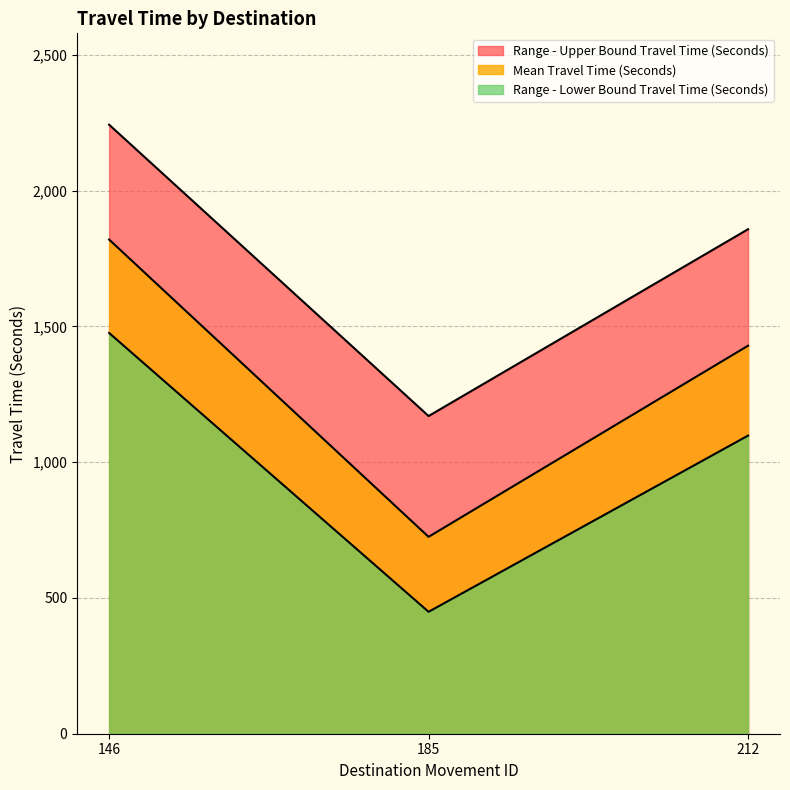

Which series has the largest range (max minus min)?

Mean Travel Time (Seconds)